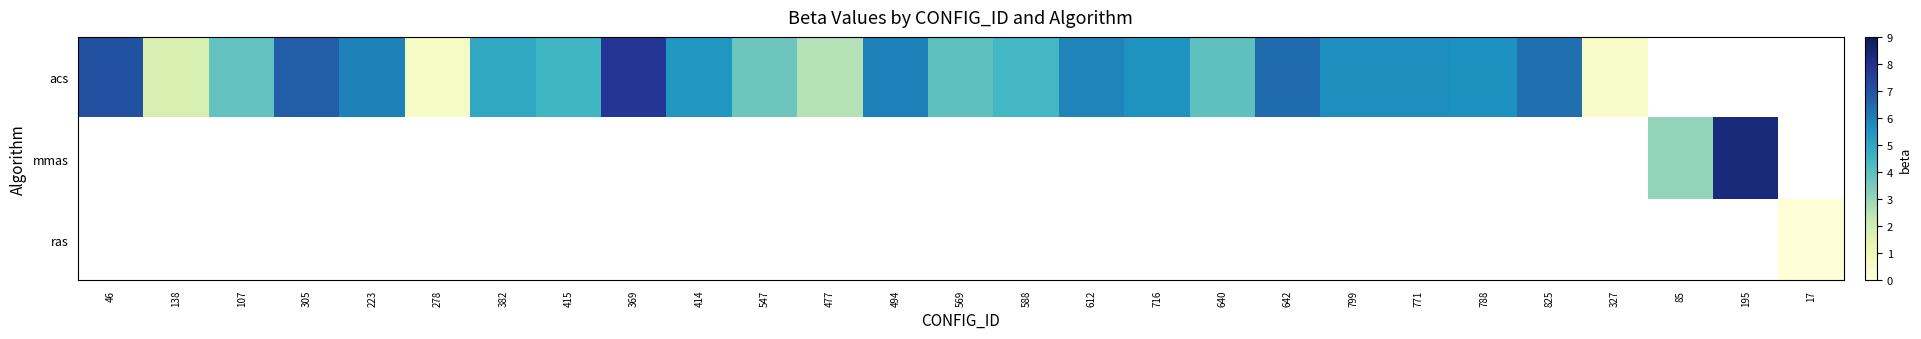

Rank the categories by row_2 value from lowest to highest.

46, 138, 107, 305, 223, 278, 382, 415, 369, 414, 547, 477, 494, 569, 588, 612, 716, 640, 642, 799, 771, 788, 825, 327, 85, 195, 17